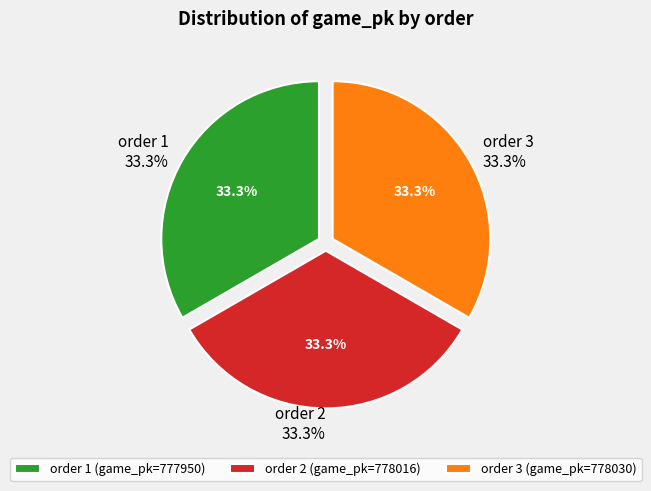

Is it true that 2 is 33% of the pie?

True